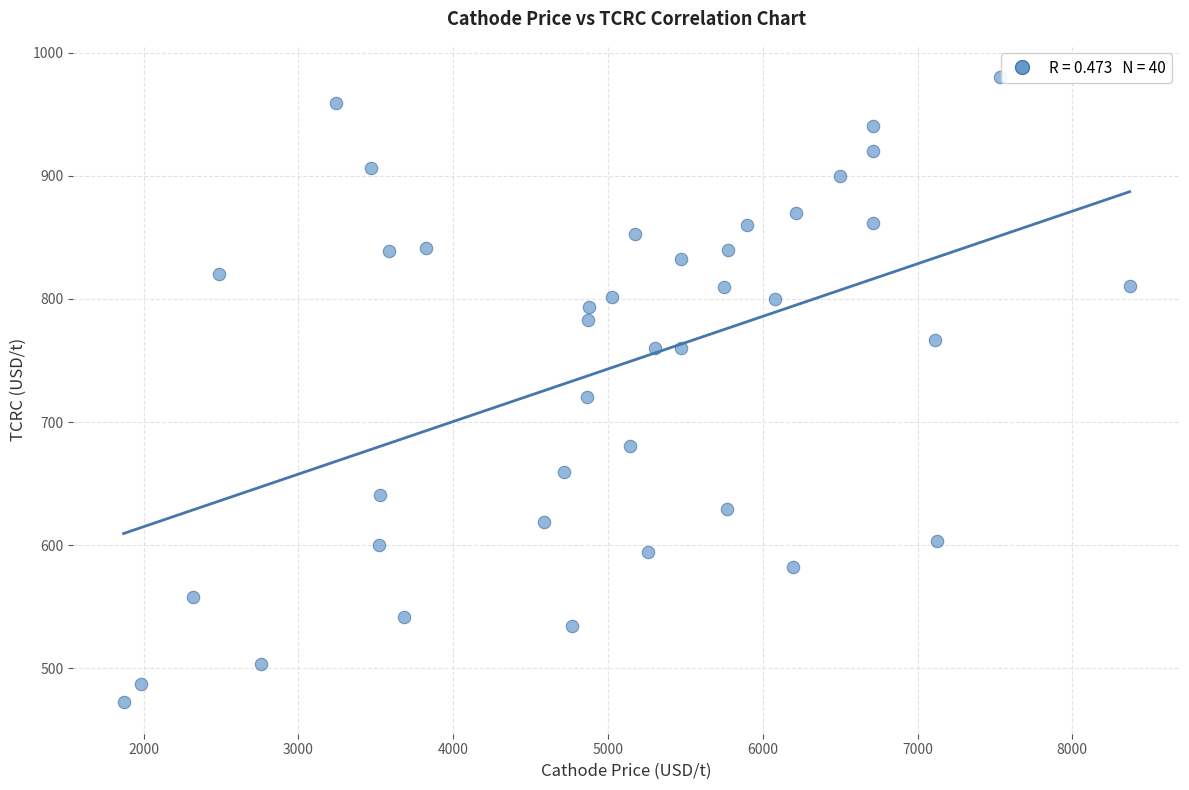

What is the range of Y values (max minus min)?

507.7